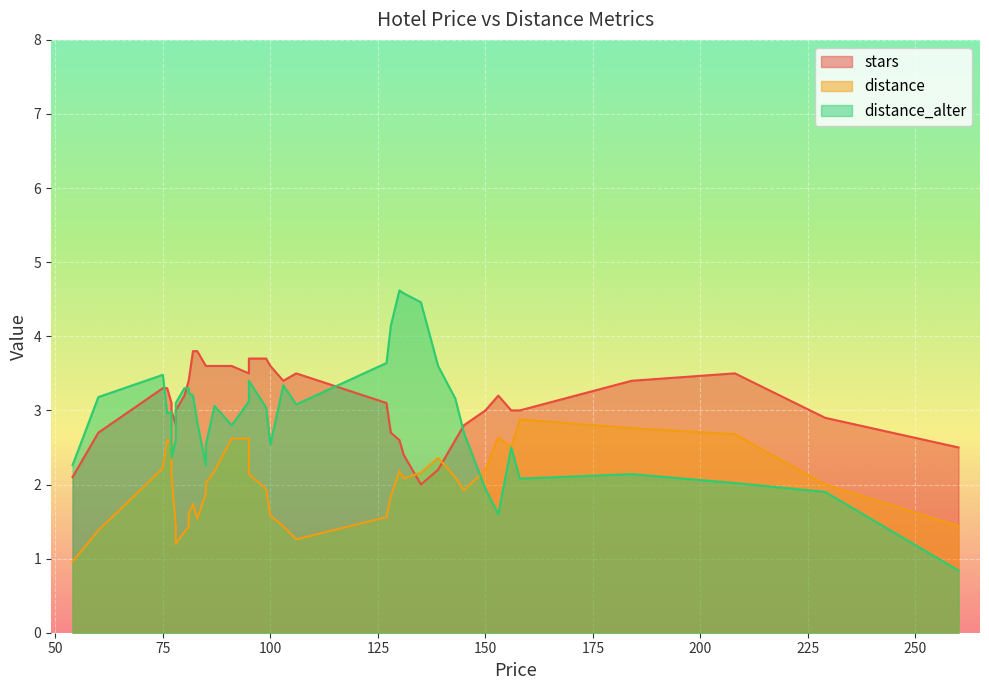

How many intersections are there between distance and distance_alter?

2